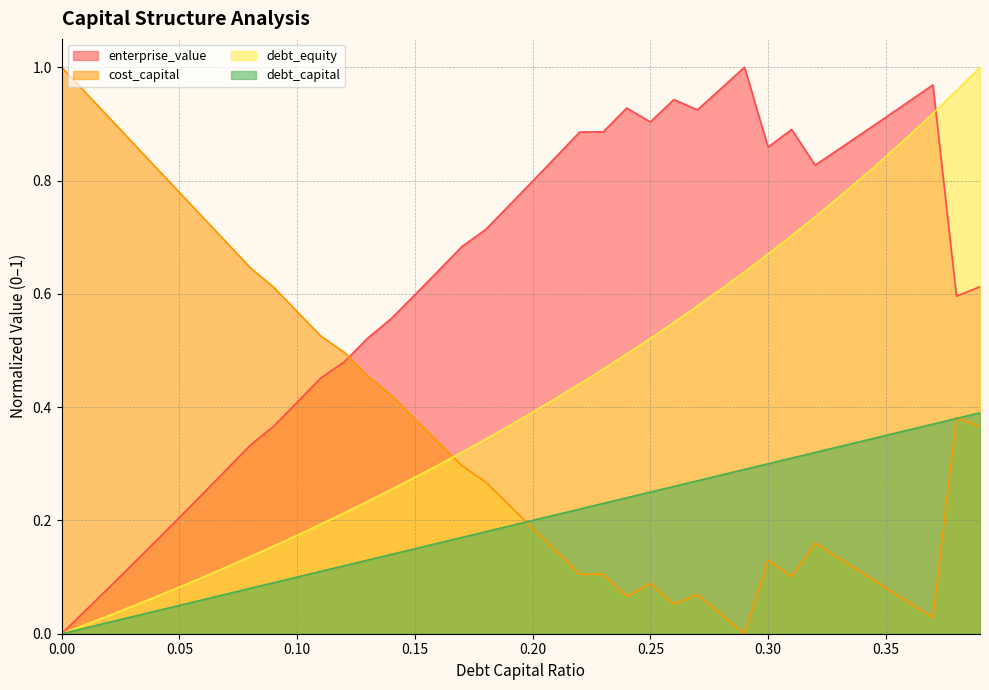

Which has a higher value, 0.16 or 0.34?

0.34